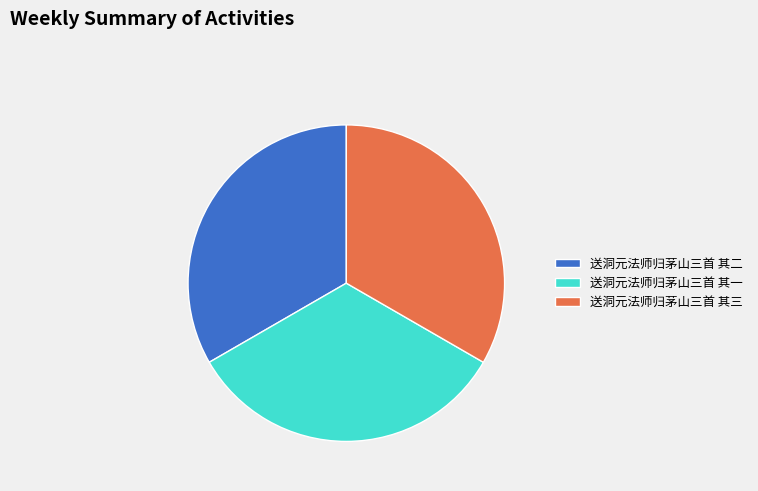

Approximately how many times larger is the value at 送洞元法师归茅山三首 其三 compared to 送洞元法师归茅山三首 其一?

1.0